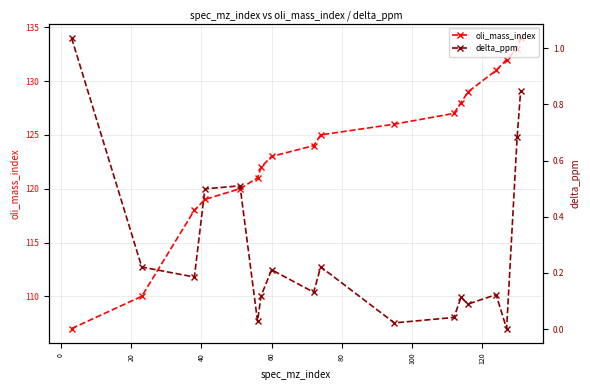

How many interior local peaks does the delta_ppm series have?

5